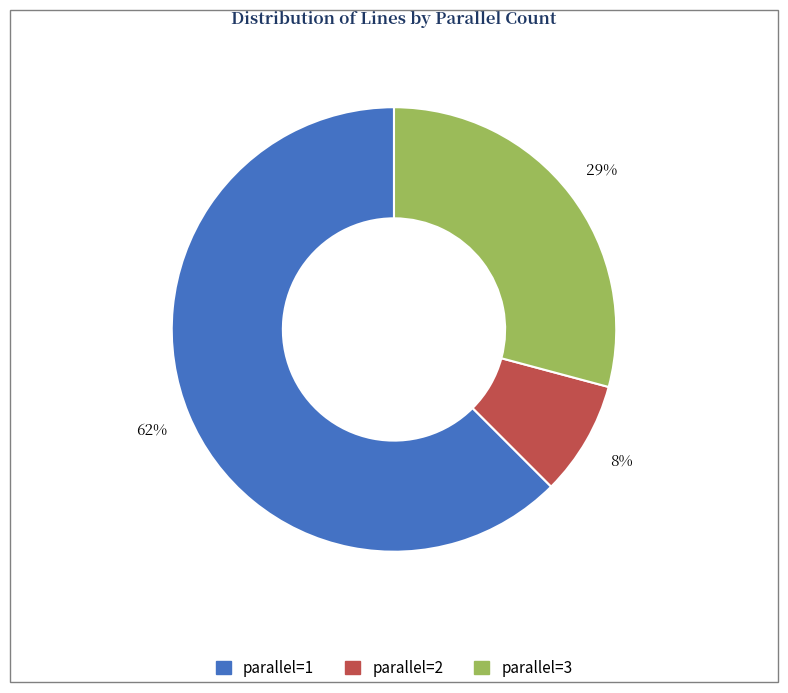

Is the sum of parallel=3 and parallel=2 greater than half?

No